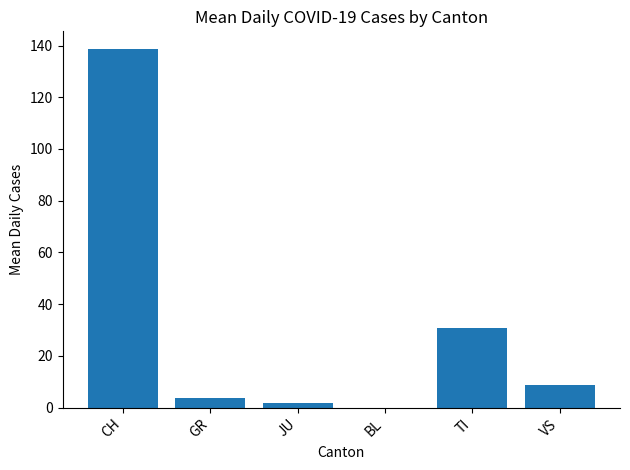

What is the maximum value shown in the chart?

138.6